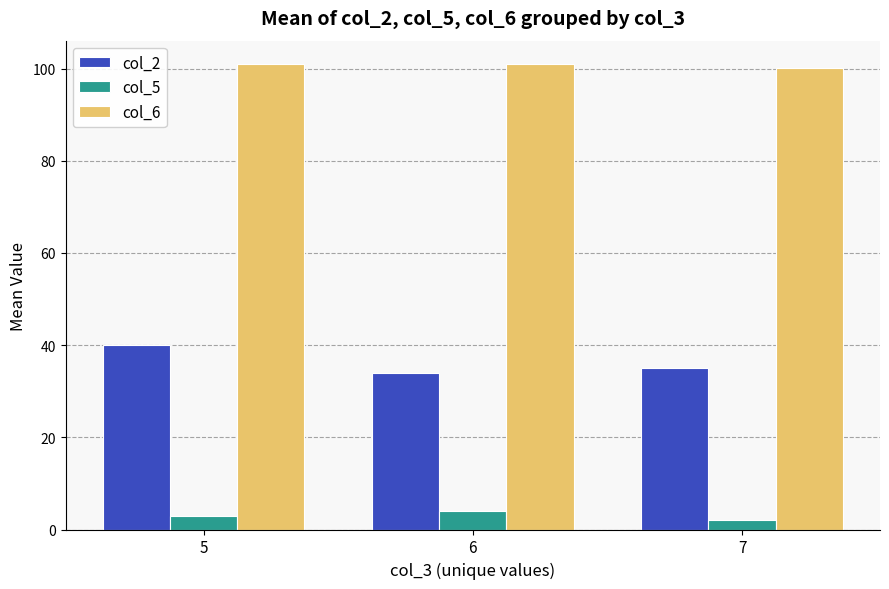

How many values in the col_5 series are below 3?

1